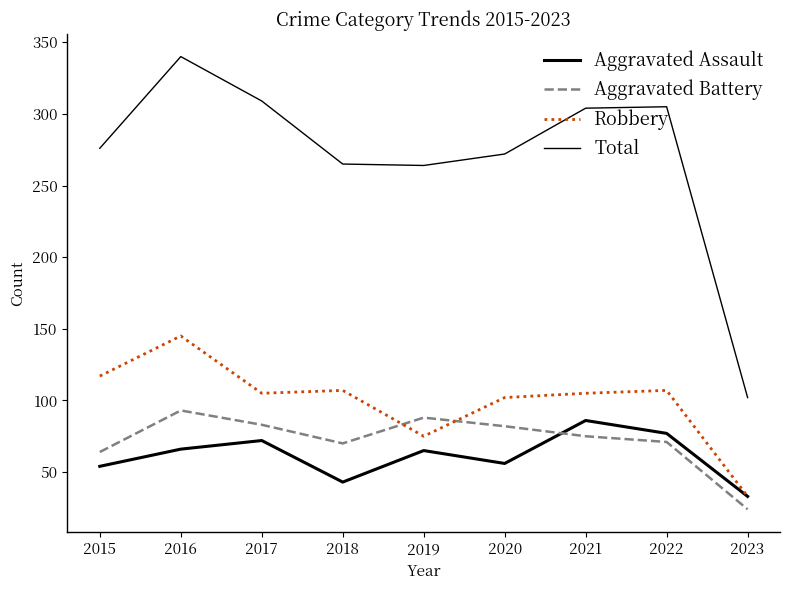

Does the chart have visible grid lines?

No